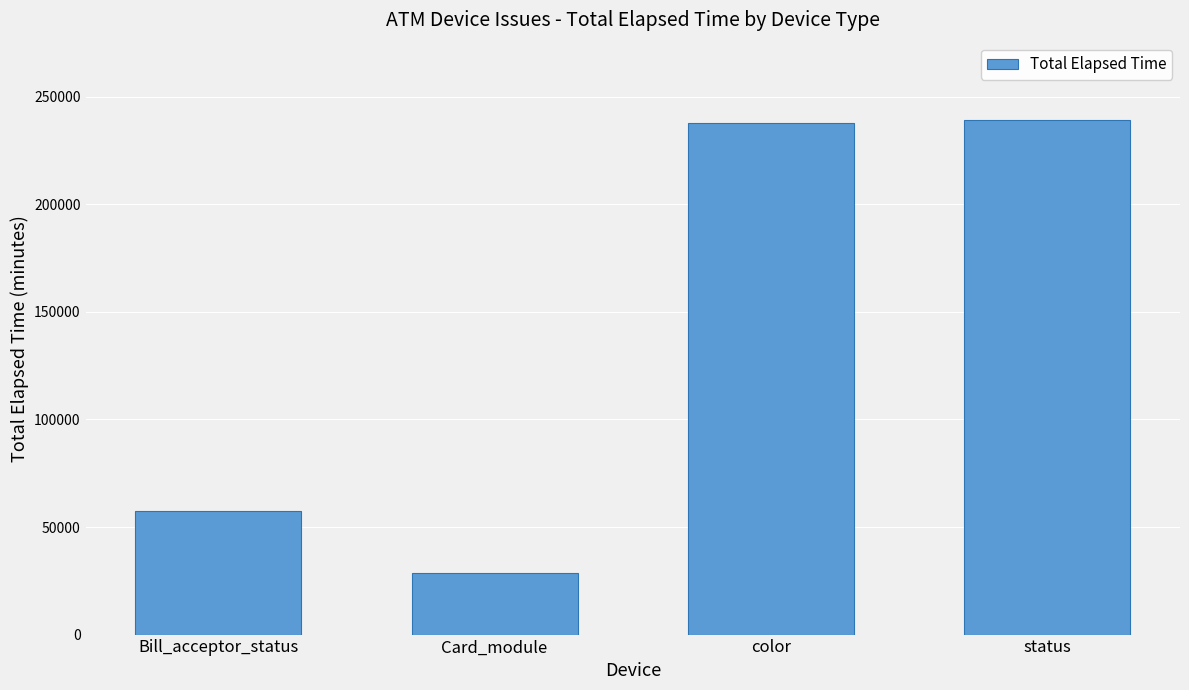

What is the label of the 1st bar from the left?

Bill_acceptor_status